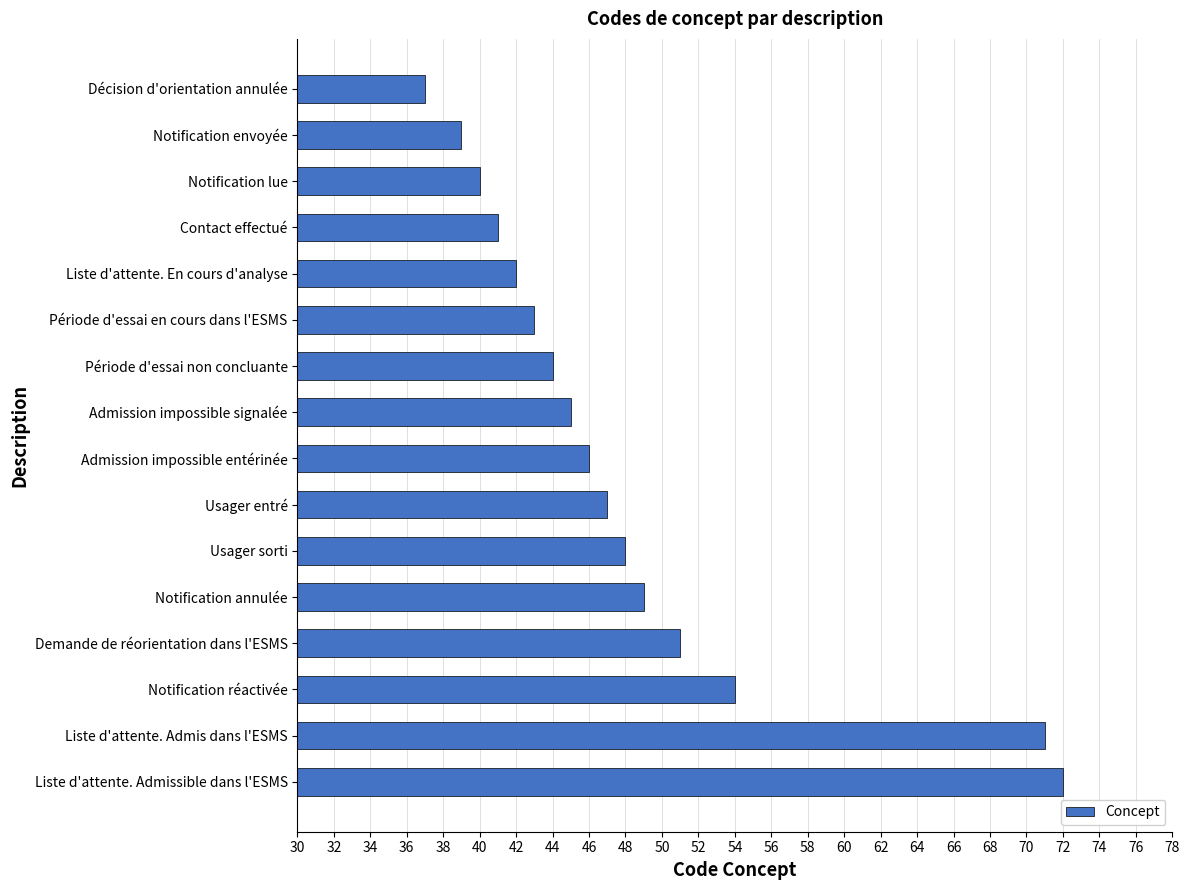

What is the approximate value at Usager entré, to the nearest 5?

45